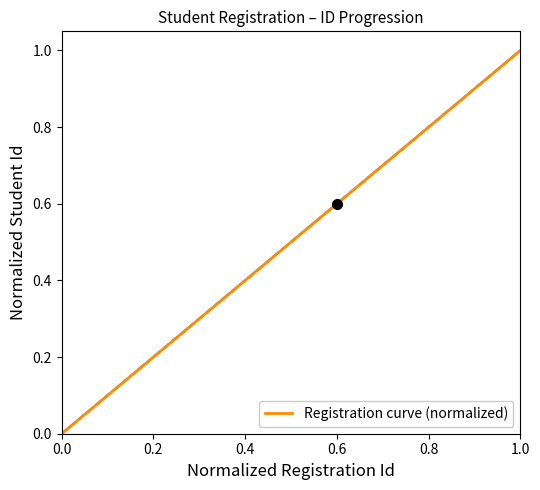

The chart shows a value of 0.3 at 0.2. True or false?

False